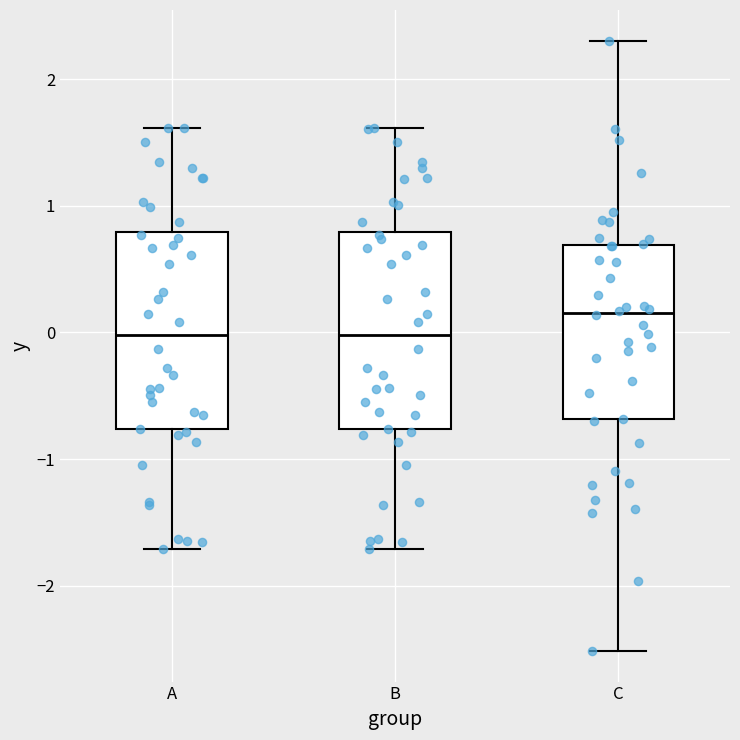

Where does the upper whisker of the box for C end on the y-axis? The values are not printed on the chart, so give them approximately, as read against the axis.

2.3